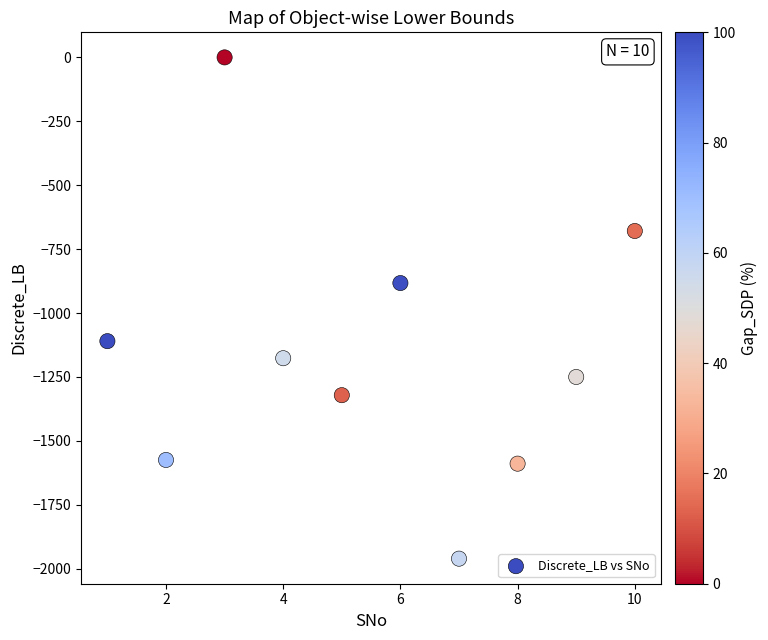

What is the range of X values (max minus min)?

9.0